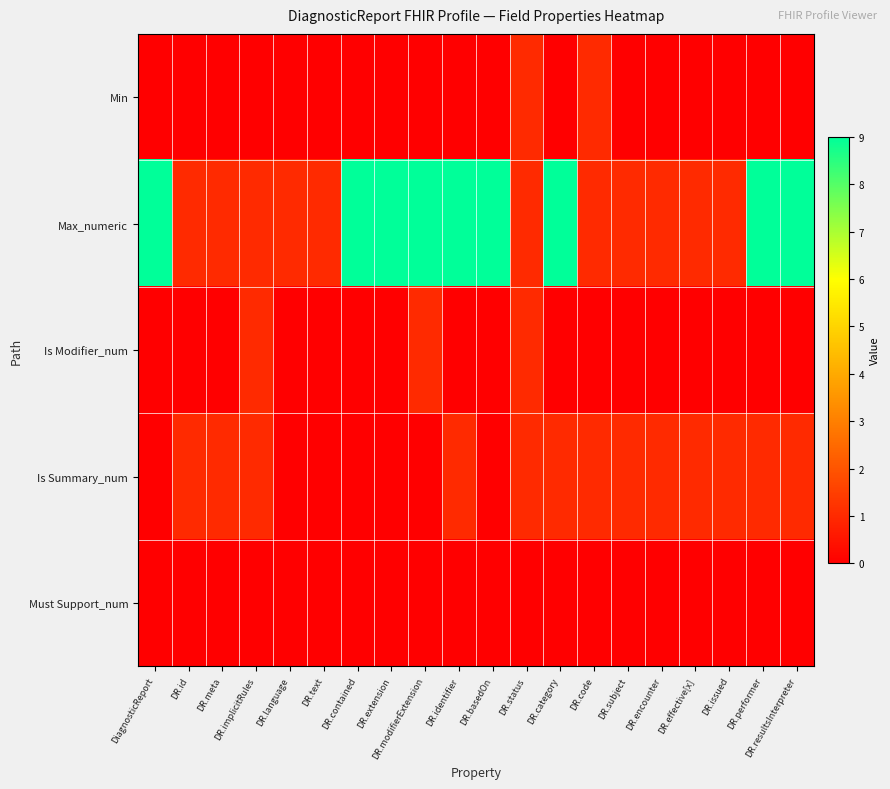

Which series changed the most between DR.text and DR.contained?

Max_numeric